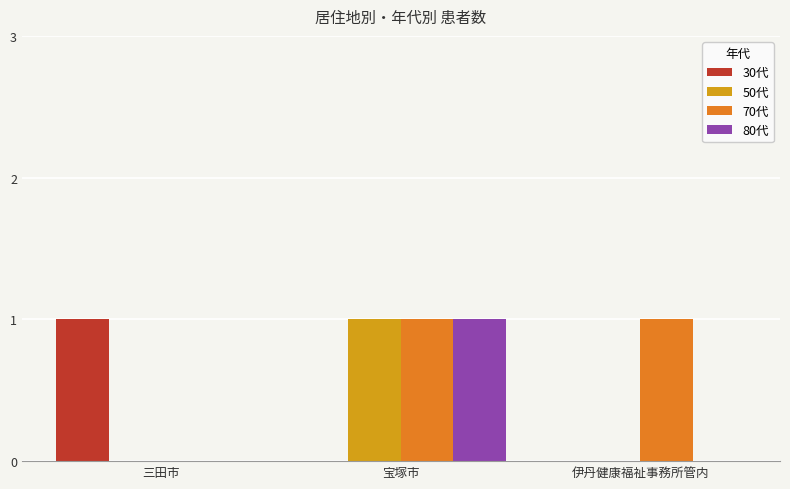

At which category is the sum across all series the highest?

宝塚市